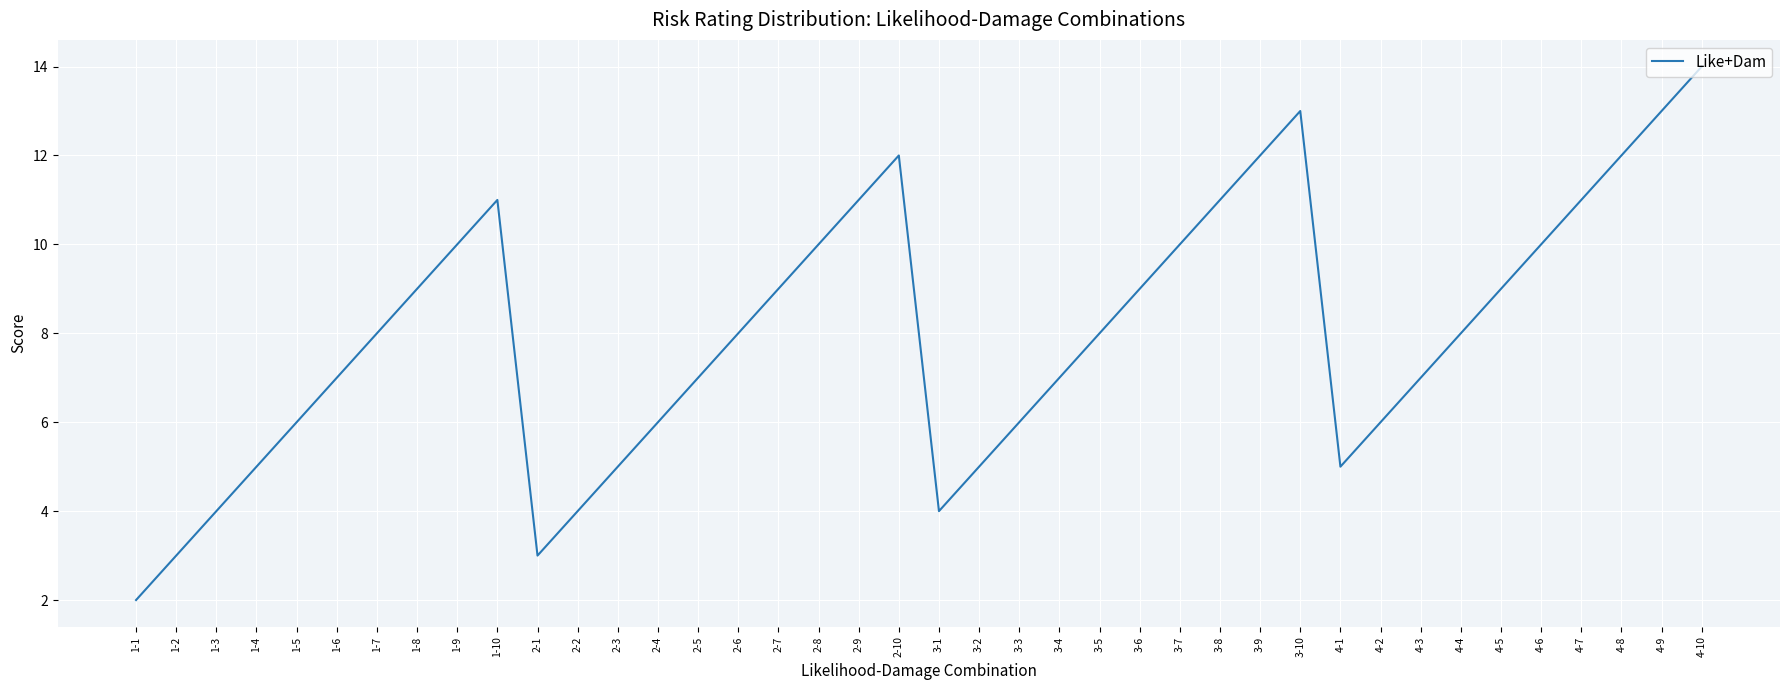

Read the value at 4-6.

10